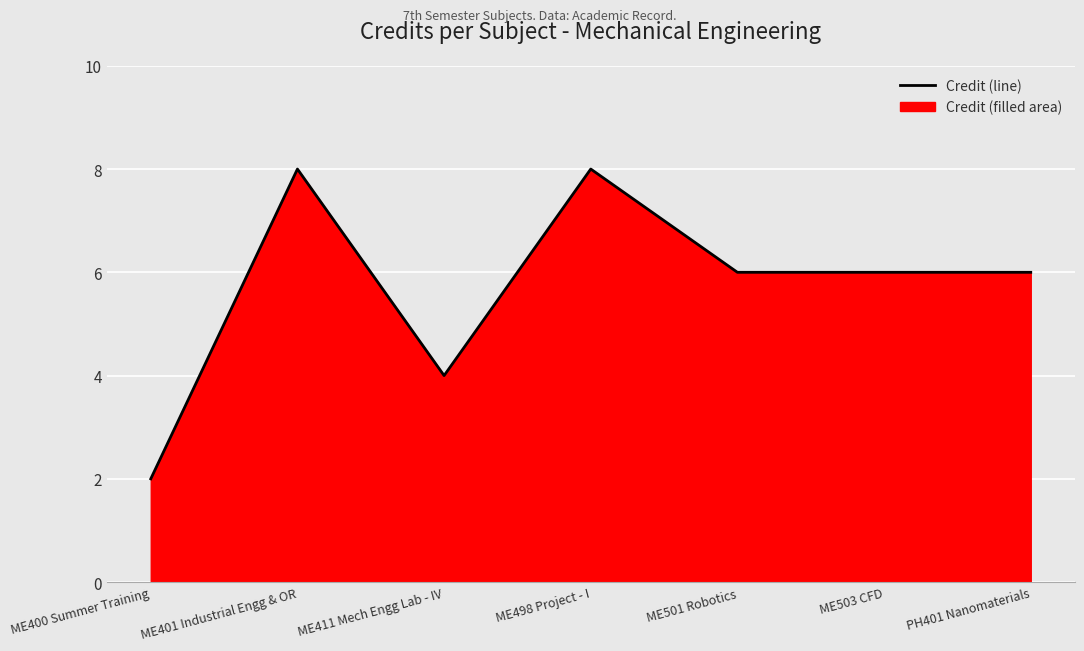

What is the label of the 4th point from the right?

ME498 Project - I